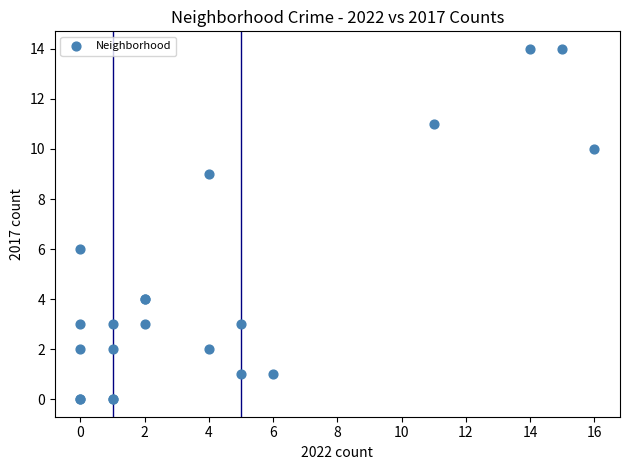

What Y value in the scatter plot is closest to 7?

6